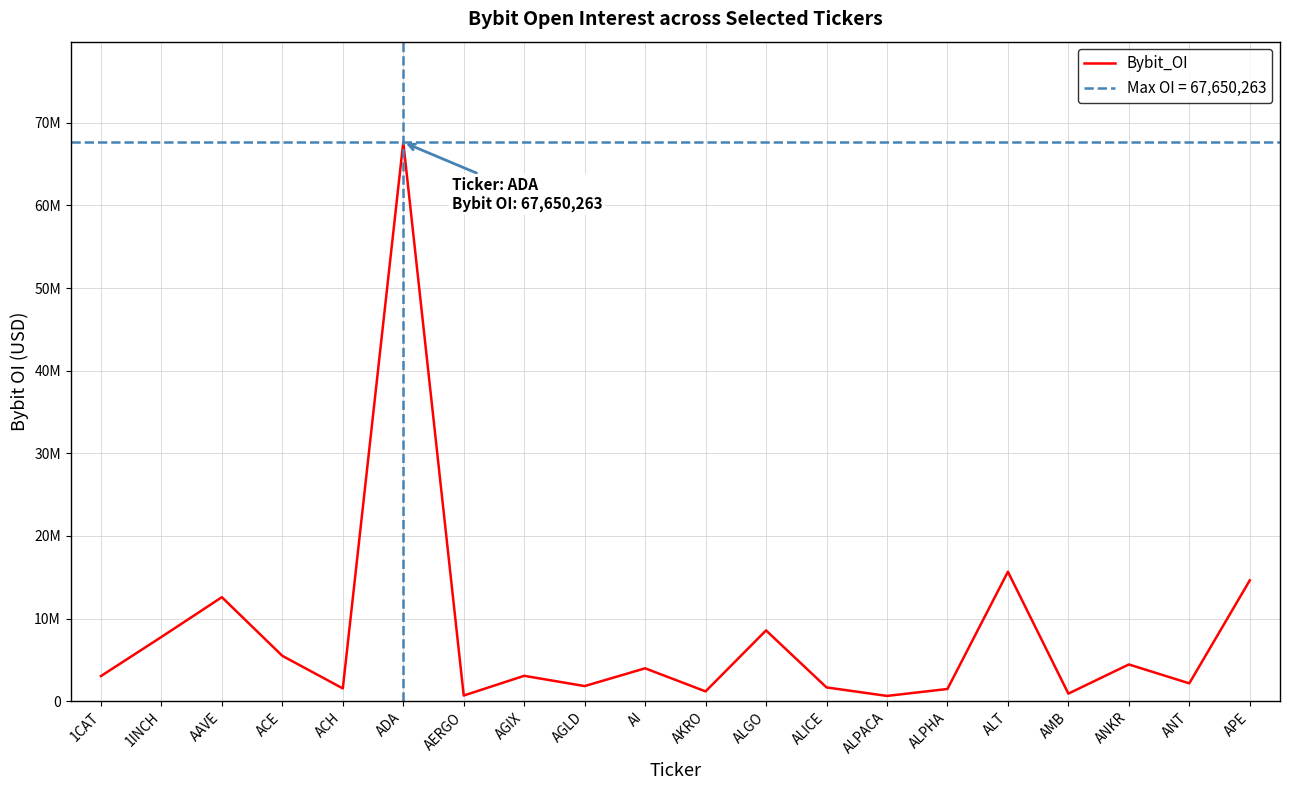

What is the smallest value displayed?

627595